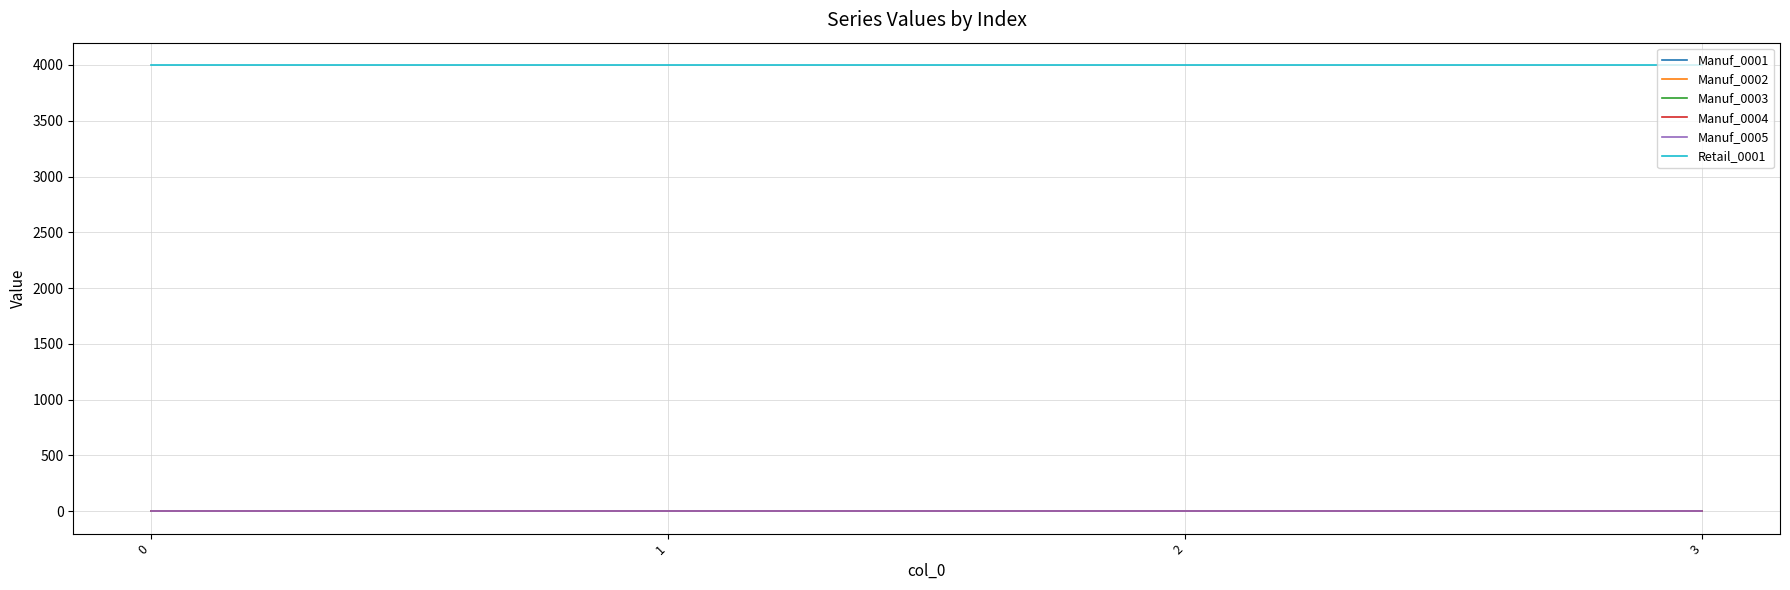

Does the chart have visible grid lines?

Yes